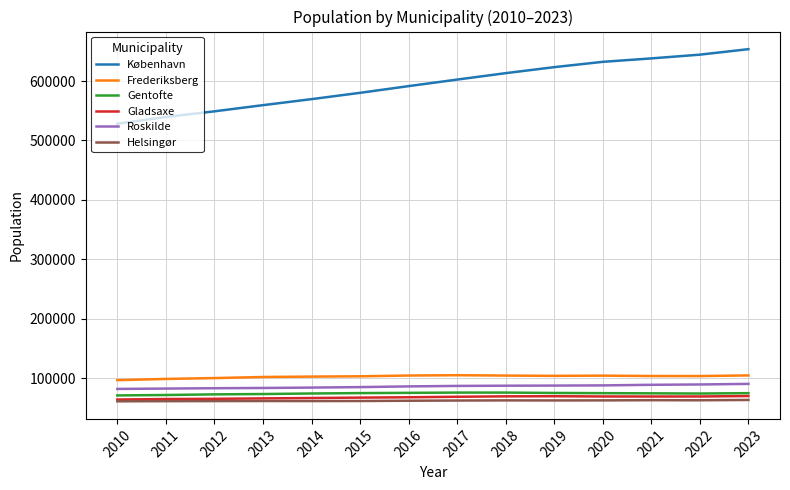

True or false: Roskilde and Gladsaxe intersect in this chart.

False